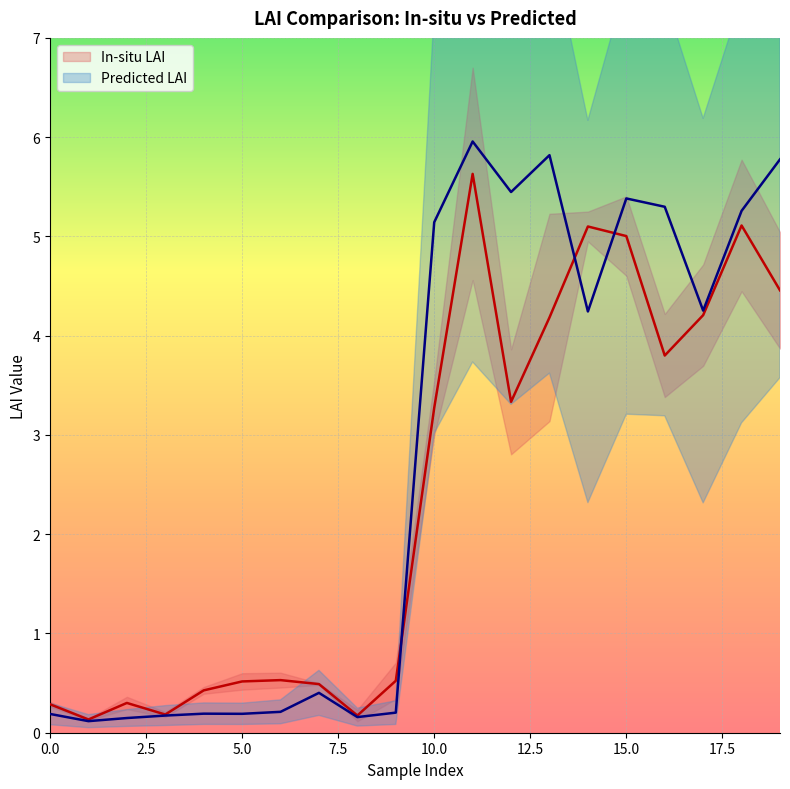

Is the value of In-situ LAI at 2 greater than the value of Predicted LAI at 1?

Yes